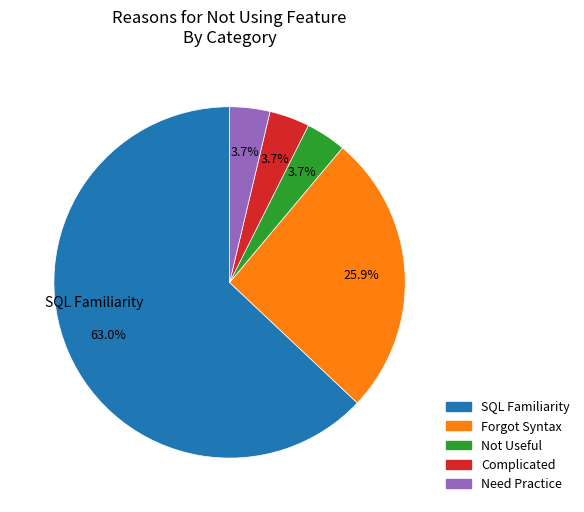

To the nearest percent, what is the difference between the Forgot Syntax and Complicated slice percentages?

22%